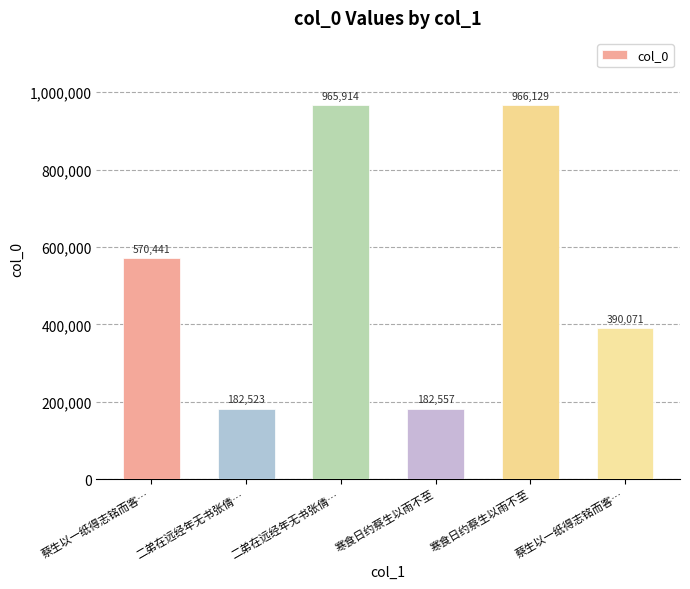

Count the number of data series in this chart.

1